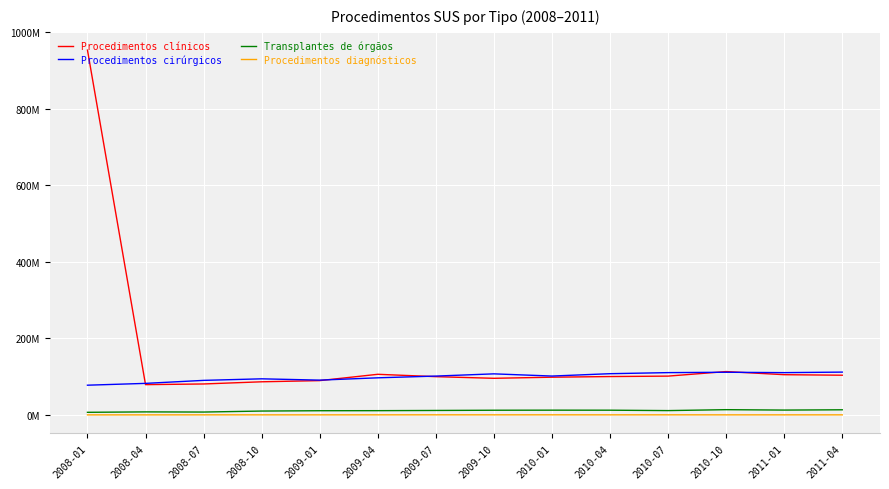

Where is Procedimentos diagnósticos nearest to the value 370497?

2010-04